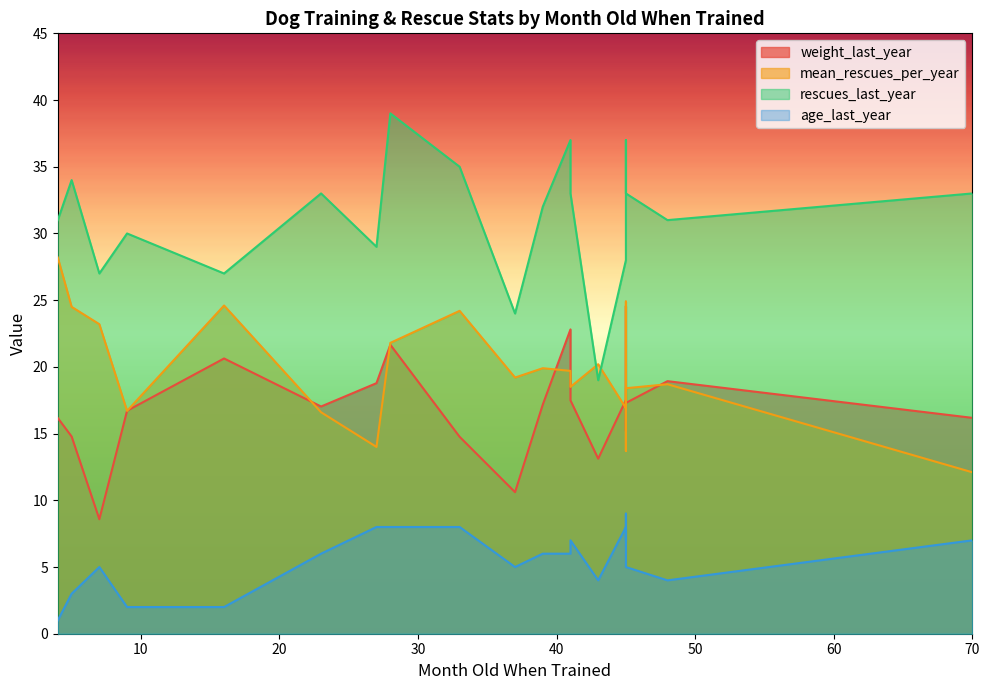

Between 45 and 28, which series saw the biggest shift?

rescues_last_year